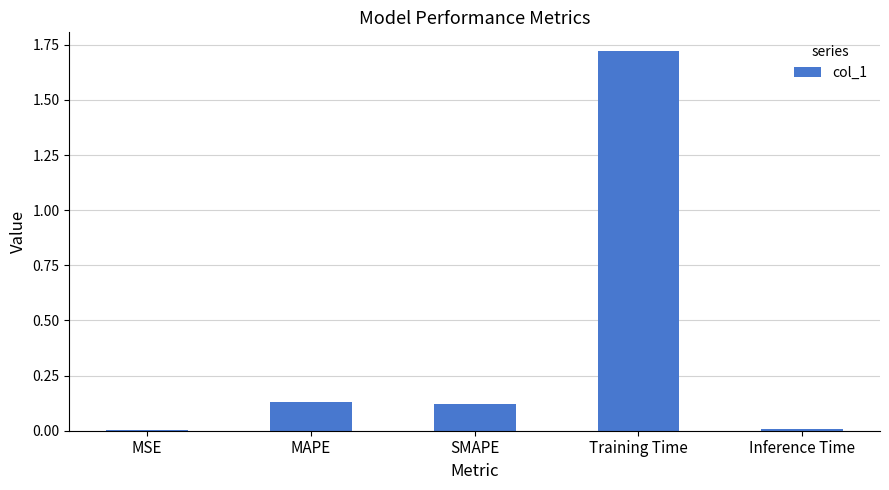

The value at Inference Time is 0.0. True or false?

True